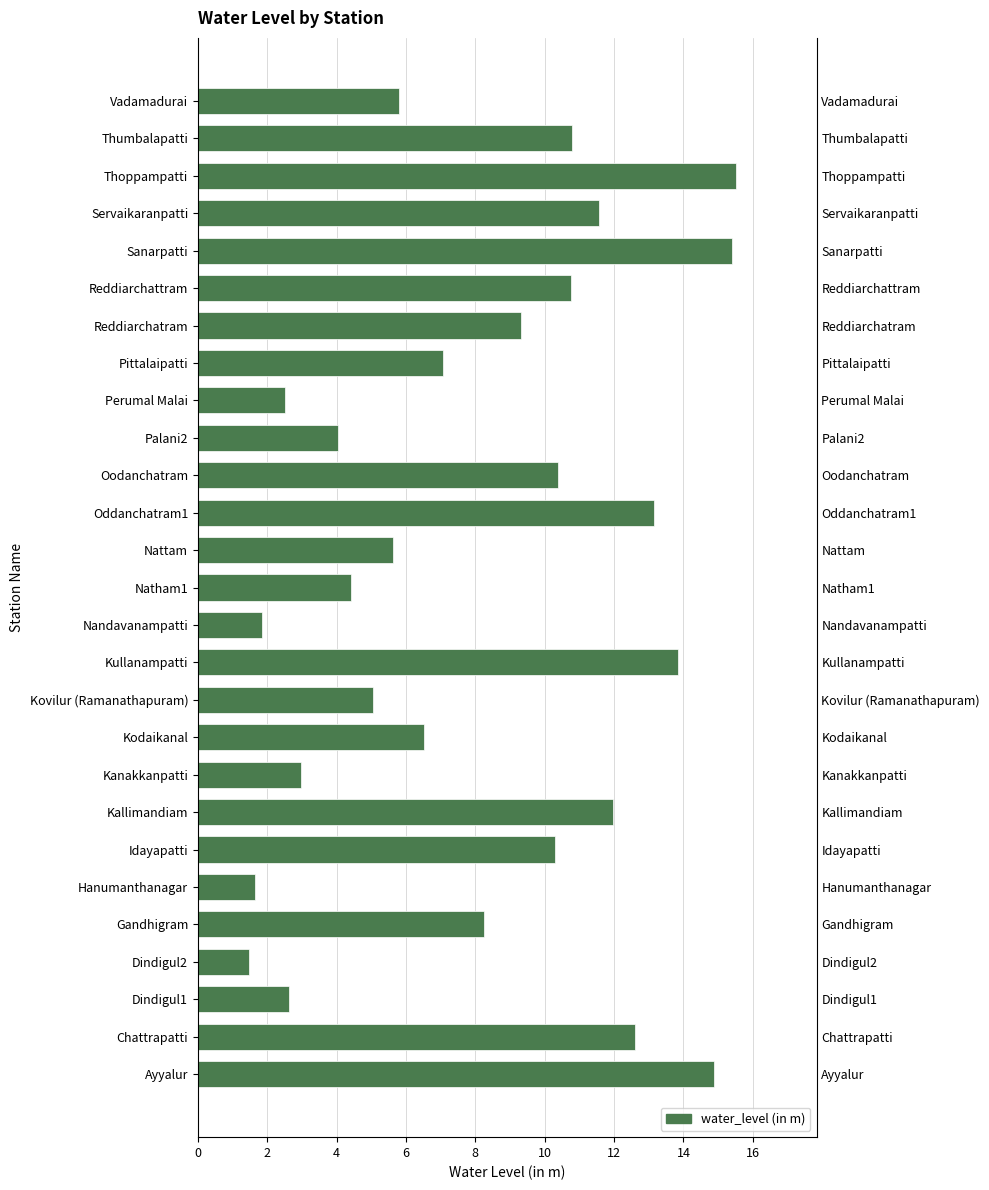

What is the sum of the values at Reddiarchattram and Ayyalur?

25.6